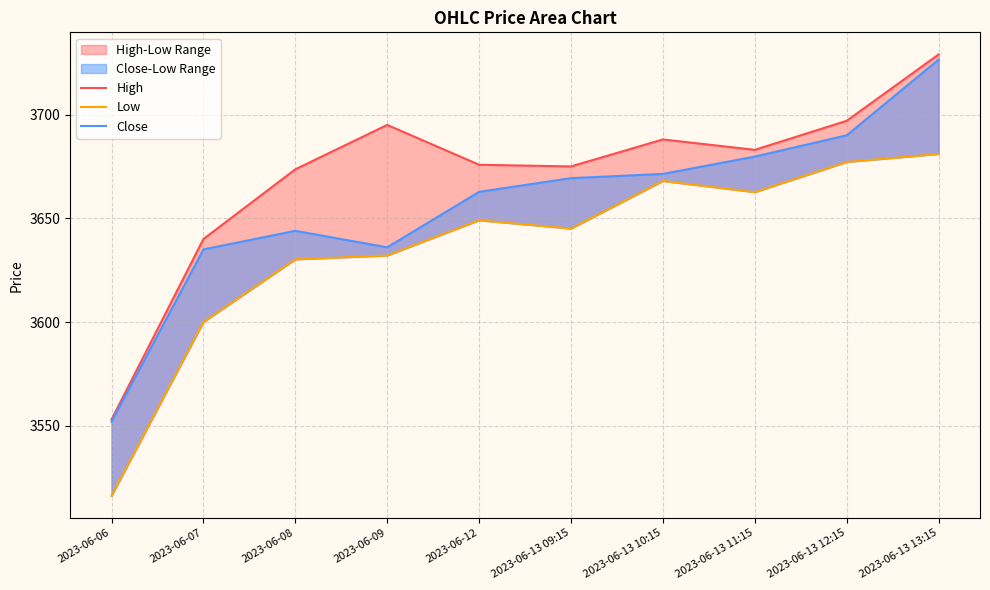

True or false: High and Close cross at least once.

False